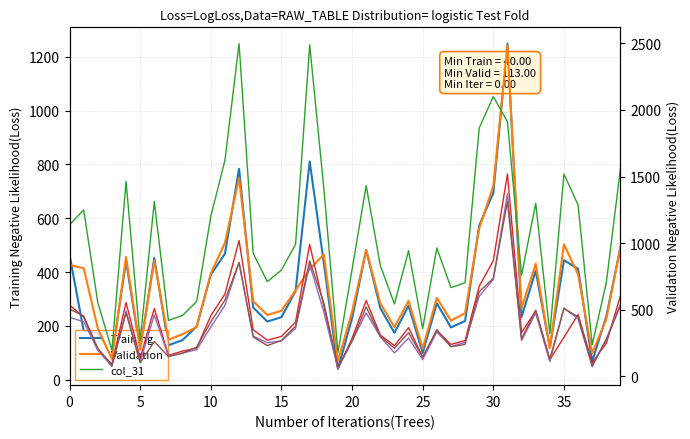

True or false: col_6 has a value of 194 at 32.

False